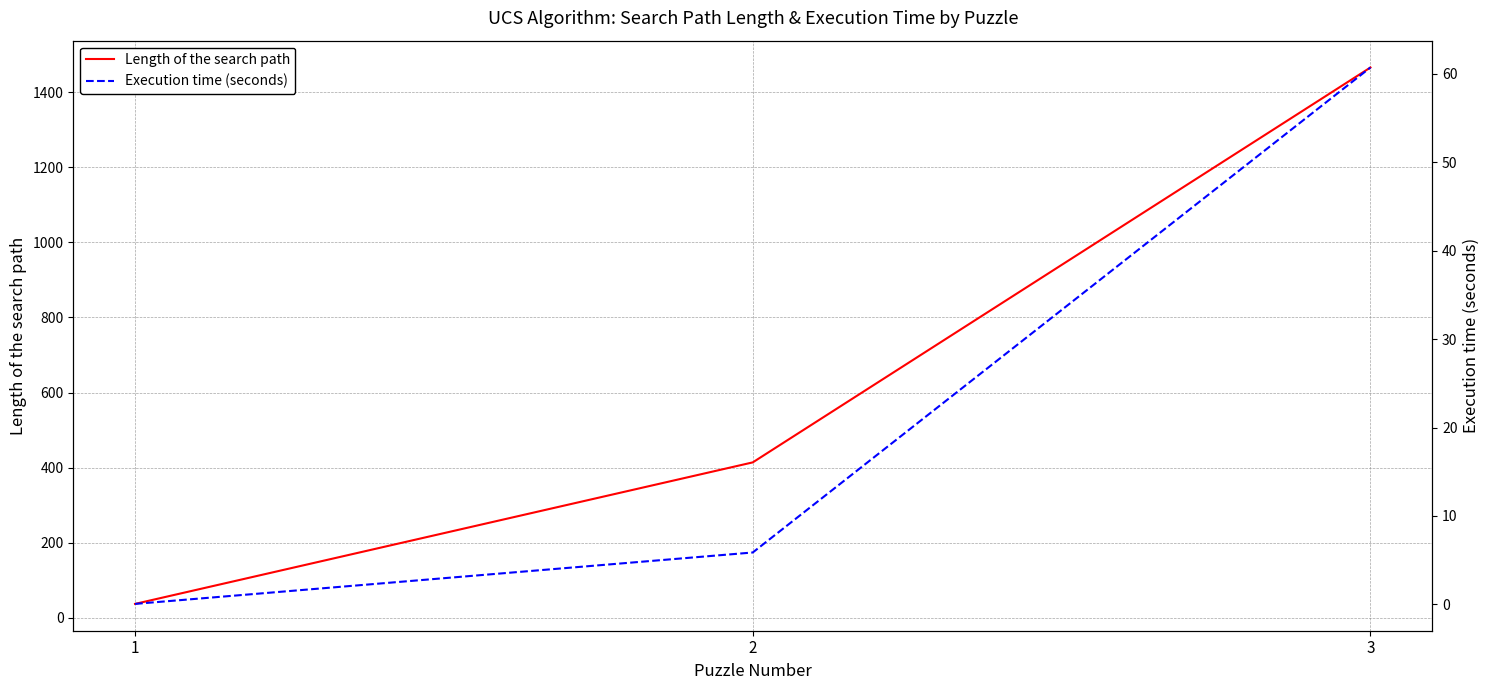

How many data points in Length of the search path are above 414?

1